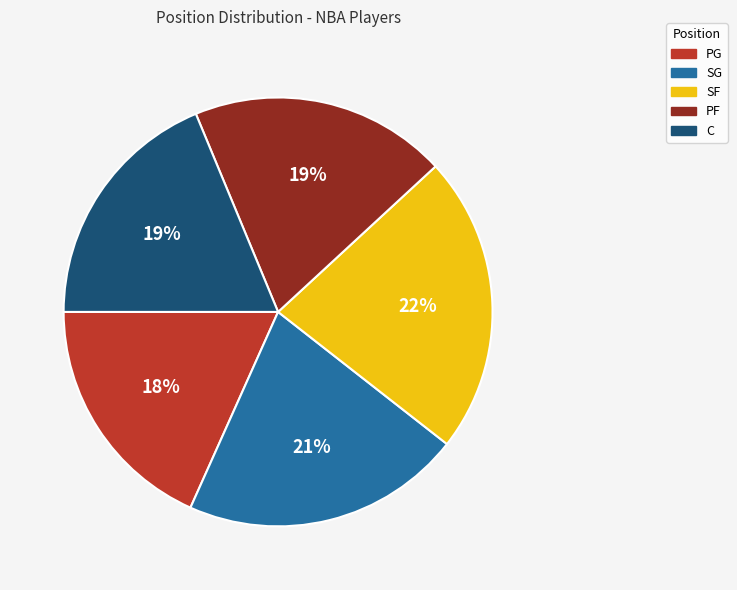

Combined, do PF and SF account for over 50%?

No